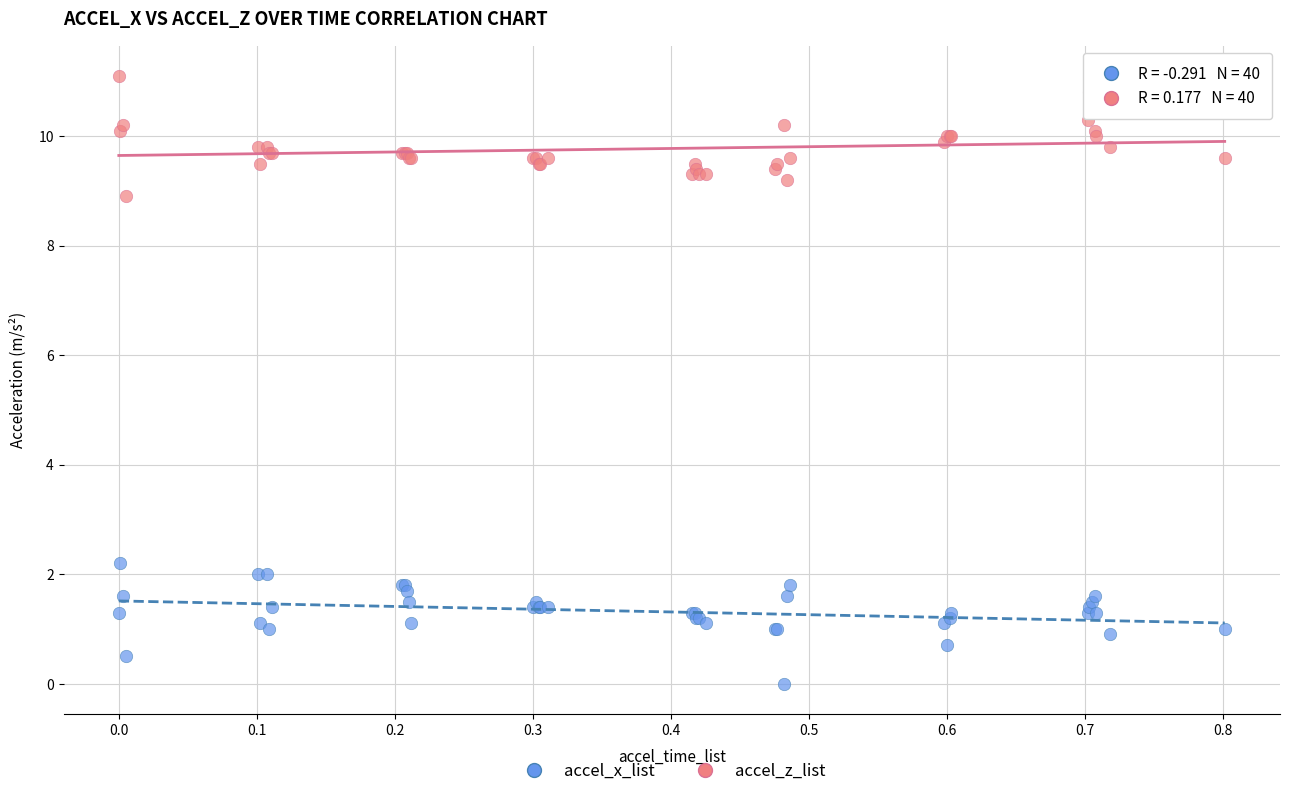

Which series reaches the maximum Y coordinate?

accel_z_list